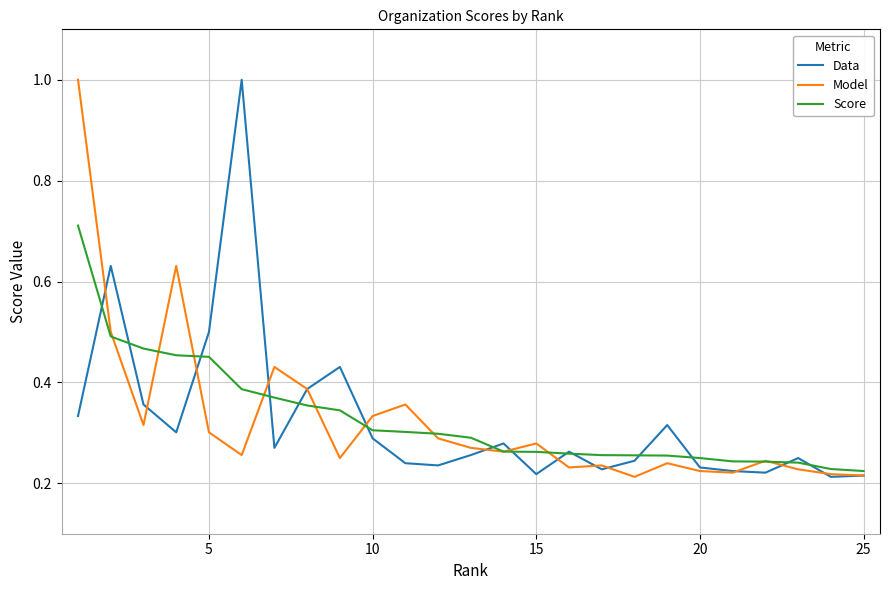

What is the maximum value for Model?

1.0